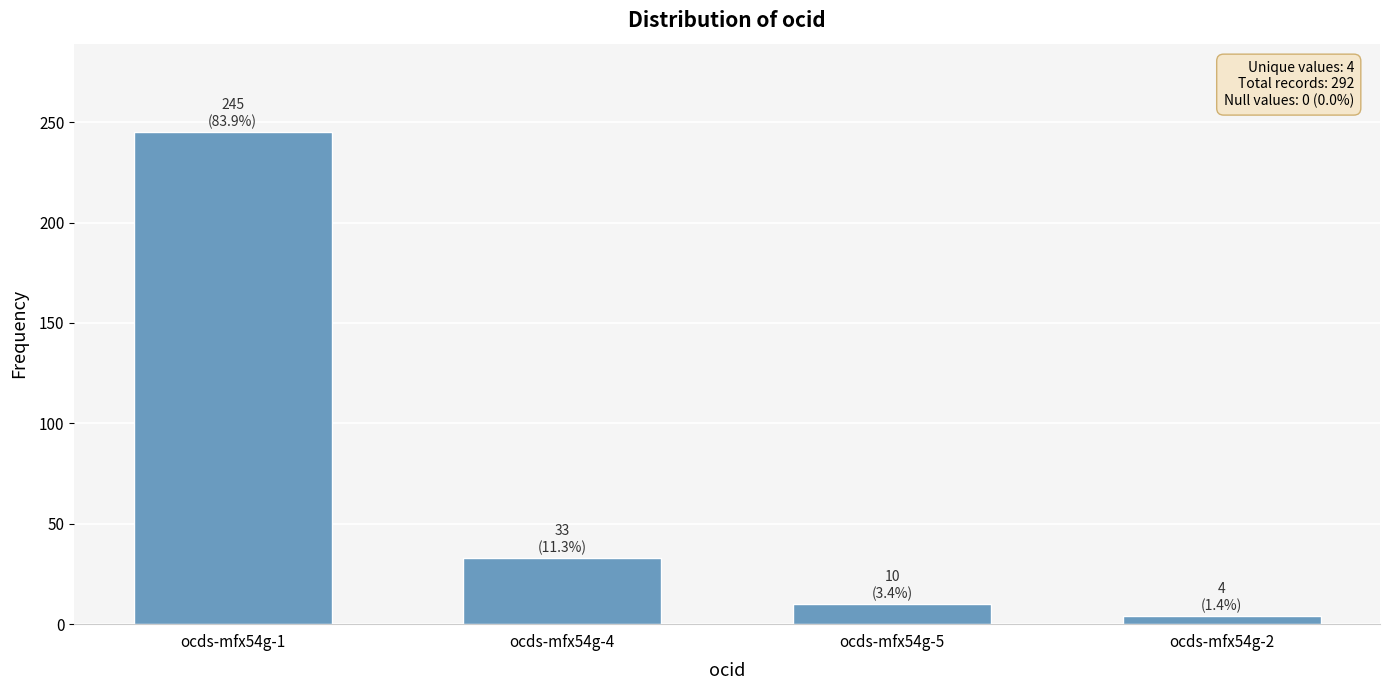

What is the sum of the values at ocds-mfx54g-2 and ocds-mfx54g-4?

37